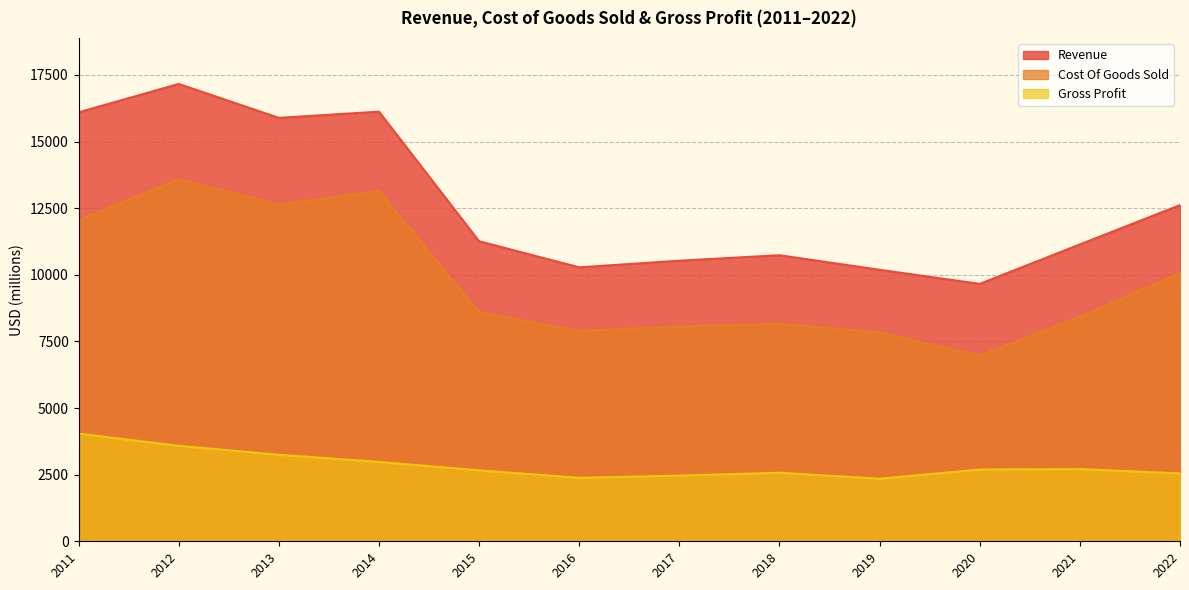

Reading right to left, list all the values displayed in this chart.

Revenue: 12617	11141	9660	10189	10736	10530	10281	11260	16124	15891	17164	16098
Cost Of Goods Sold: 10069	8430	6967	7840	8163	8065	7898	8597	13144	12644	13581	12058
Gross Profit: 2548	2711	2693	2349	2573	2465	2383	2663	2980	3247	3583	4040